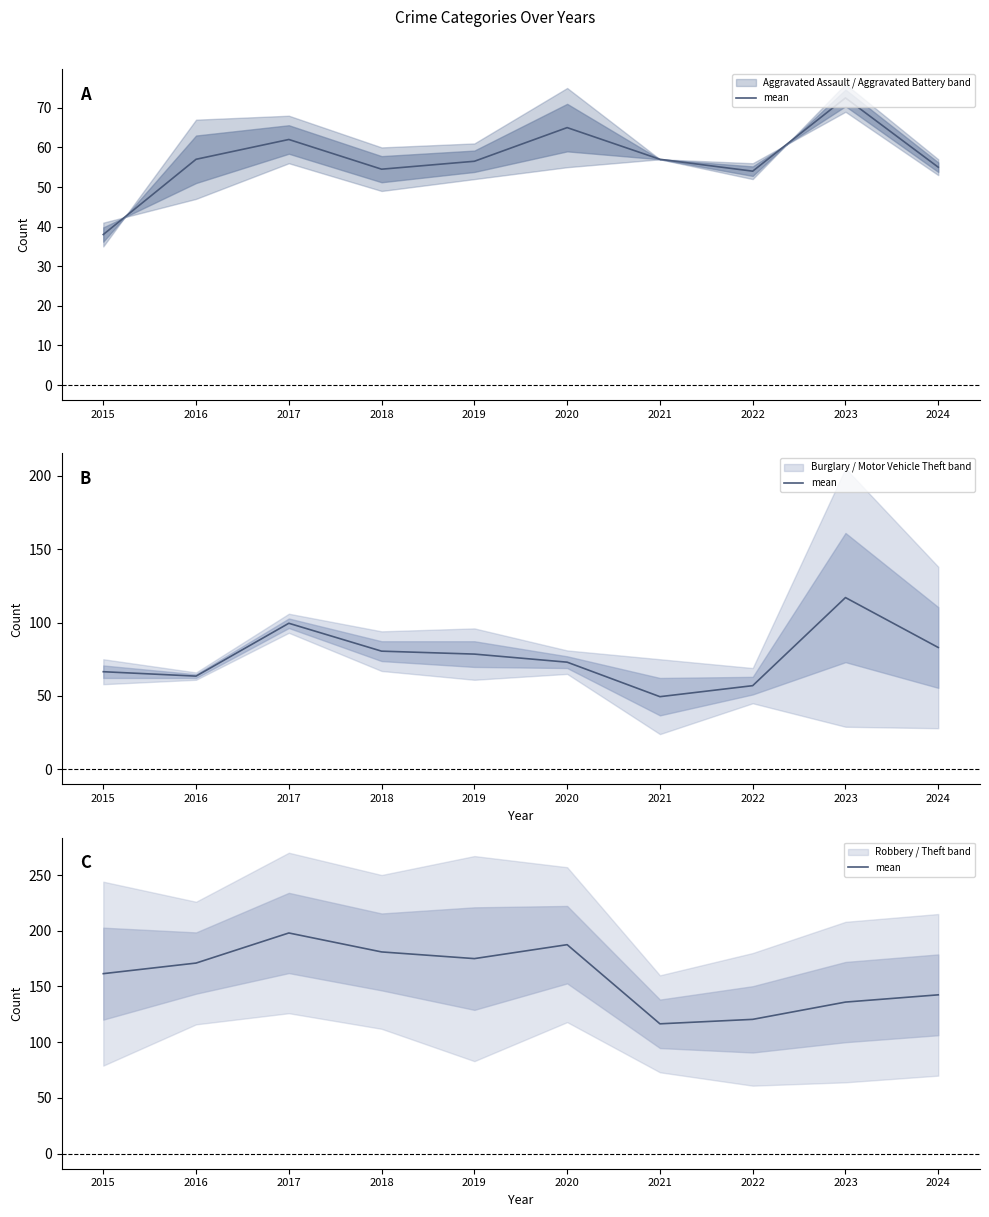

Reading right to left, what are all the values shown in this chart?

142.5	136.0	120.5	116.5	187.5	175.0	181.0	198.0	171.0	161.5